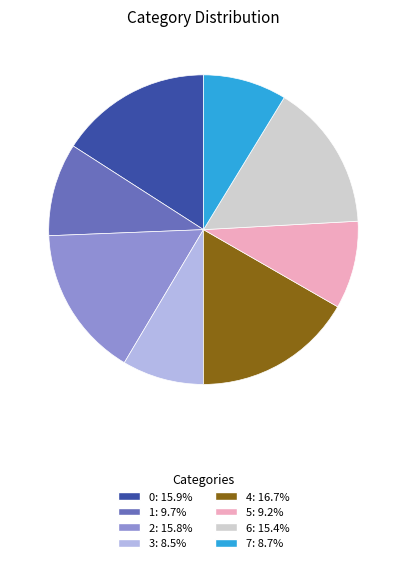

Which category has the biggest portion of the pie?

4